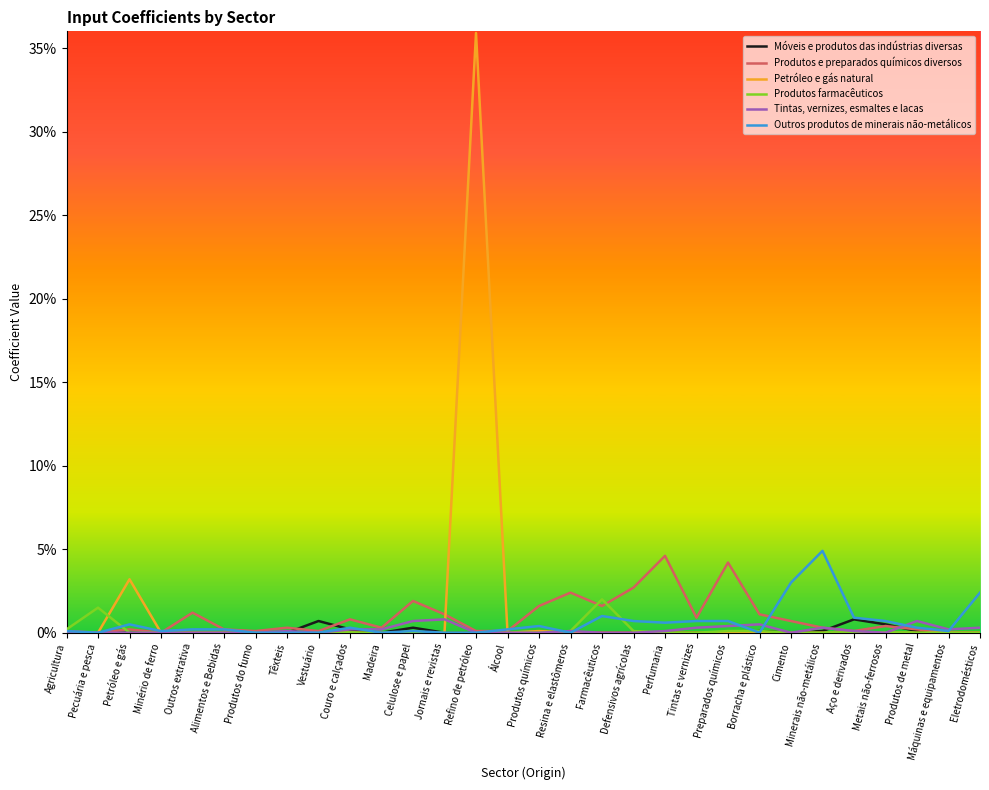

Which series changed the most between Aço e derivados and Eletrodomésticos?

Outros produtos de minerais não-metálicos